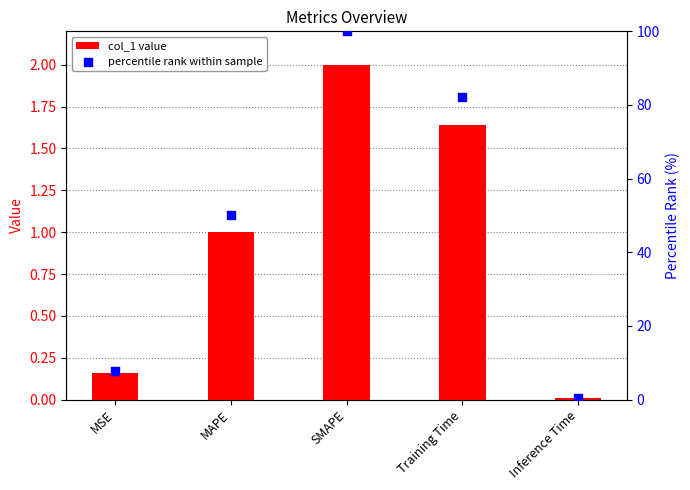

What is the total value across all series at MAPE?

51.0